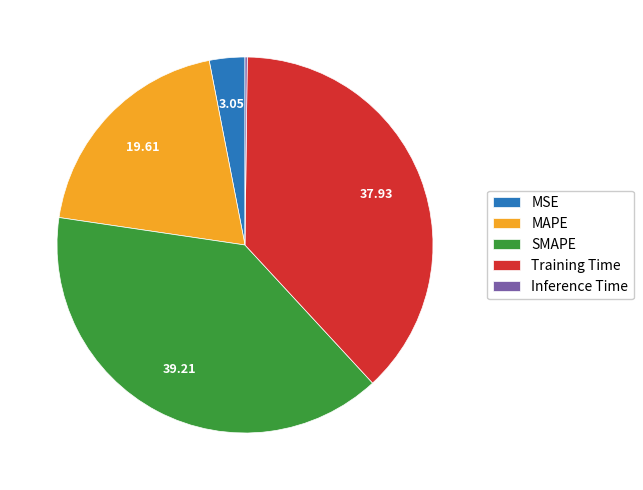

Is it true that Training Time is 29% of the pie?

False